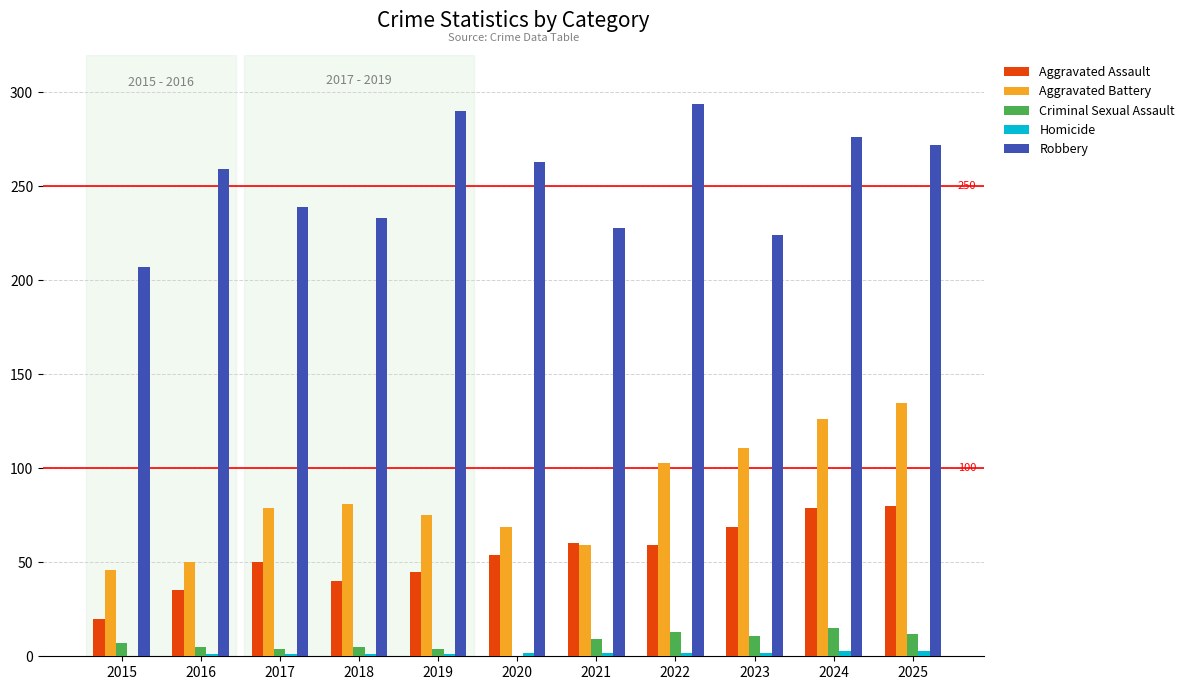

How many data points does each series have?

11